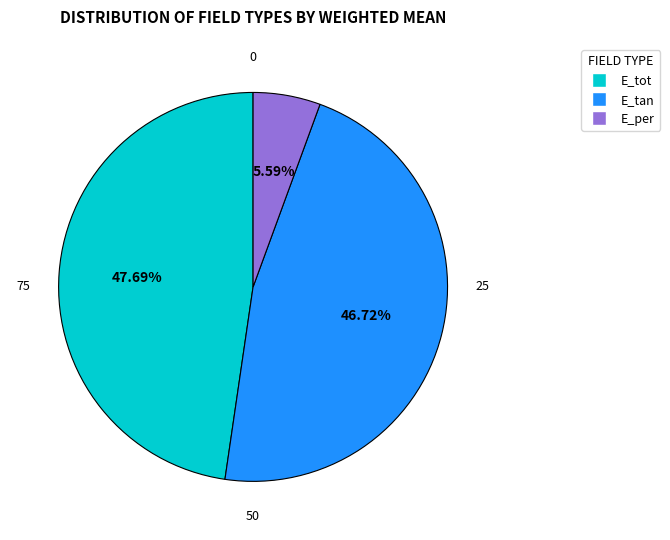

Does any single category account for the majority?

No